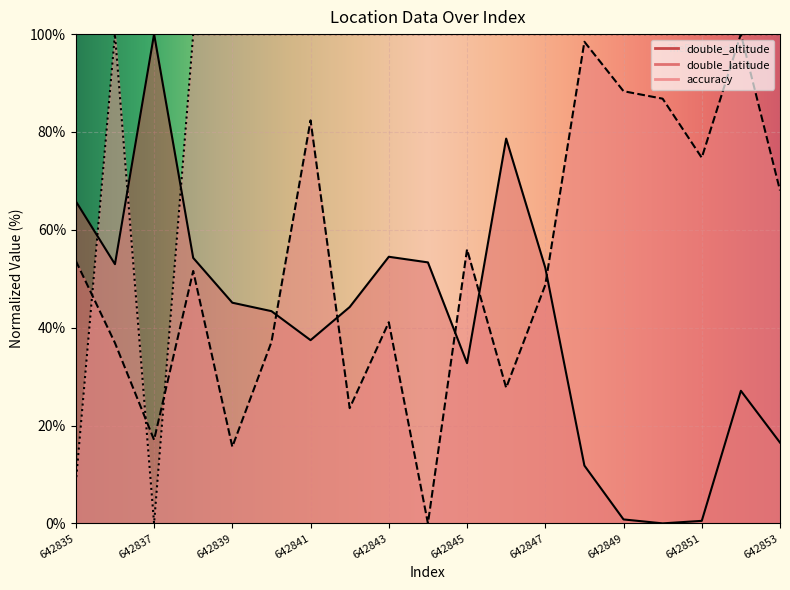

Reading right to left, extract all data points from this chart.

double_altitude: 642853=16.5	642852=27.1	642851=0.5	642850=0.0	642849=0.8	642848=11.8	642847=52.2	642846=78.6	642845=32.7	642844=53.3	642843=54.5	642842=44.2	642841=37.4	642840=43.4	642839=45.1	642838=54.3	642837=100.0	642836=53.0	642835=65.8
double_latitude: 642853=68.1	642852=100.0	642851=74.7	642850=86.8	642849=88.3	642848=98.4	642847=48.7	642846=27.7	642845=56.0	642844=0.0	642843=41.1	642842=23.6	642841=82.4	642840=37.0	642839=15.6	642838=51.6	642837=17.1	642836=36.9	642835=53.7
accuracy: 642853=100.0	642852=100.0	642851=100.0	642850=100.0	642849=100.0	642848=100.0	642847=100.0	642846=100.0	642845=100.0	642844=100.0	642843=100.0	642842=100.0	642841=100.0	642840=100.0	642839=100.0	642838=100.0	642837=0.0	642836=100.0	642835=8.3